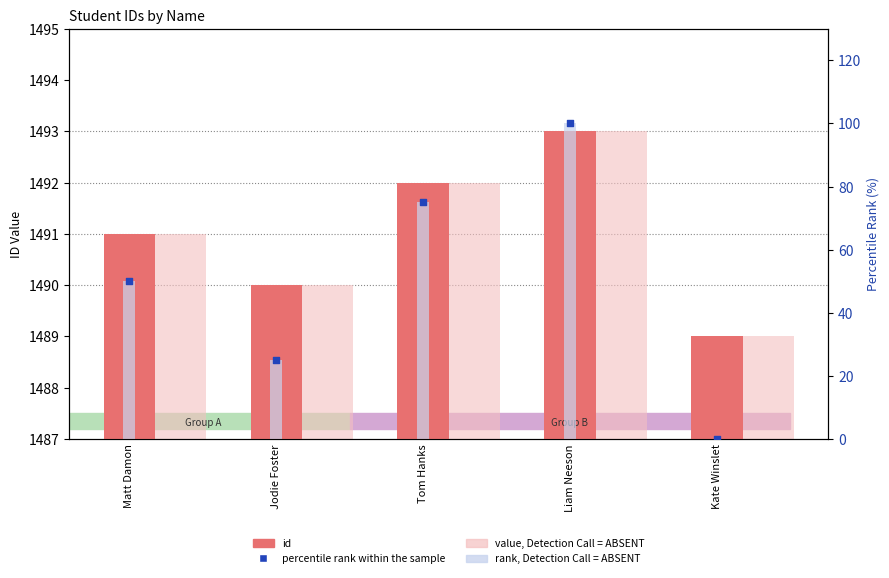

What is the total value across all series at Liam Neeson?

3186